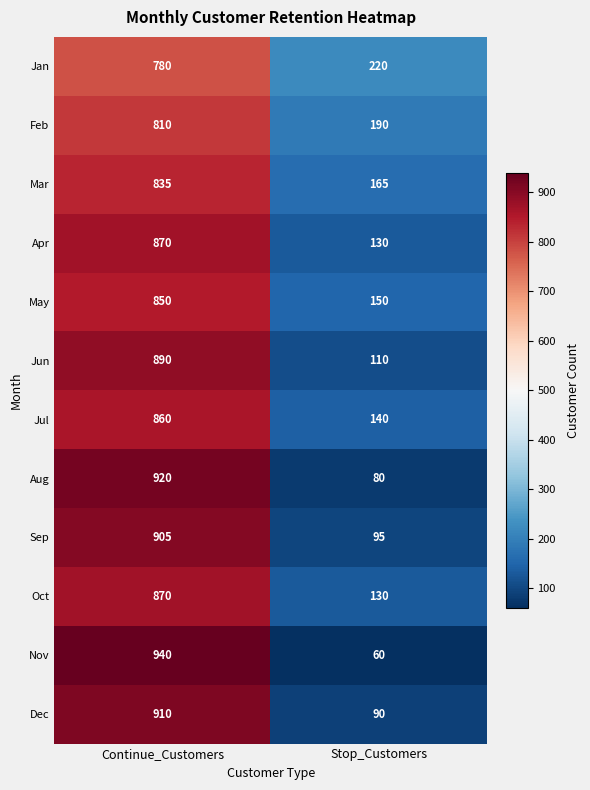

What is the average value of the Feb series?

500